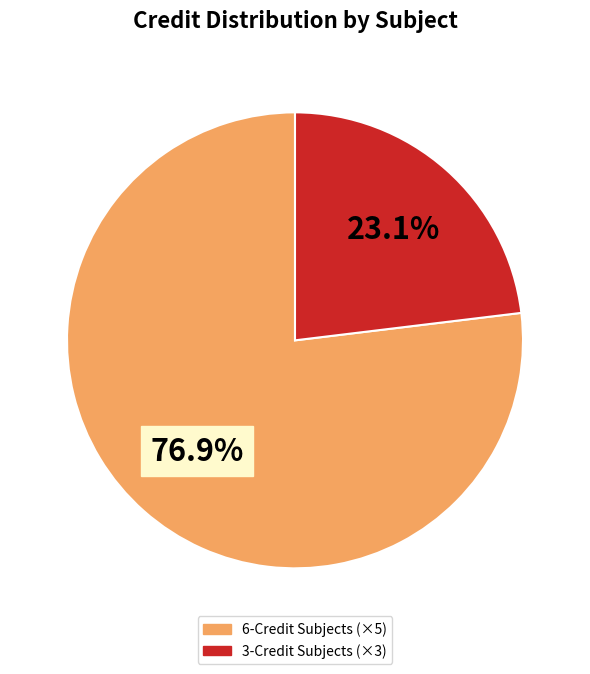

Count the number of slices in the pie.

2